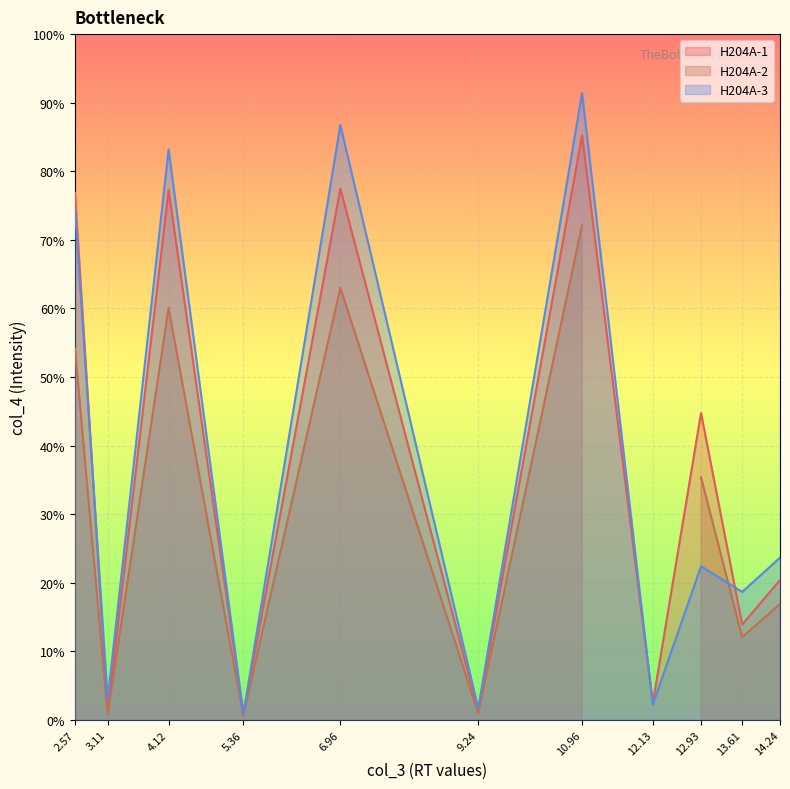

Which series has the widest spread of values?

H204A-3